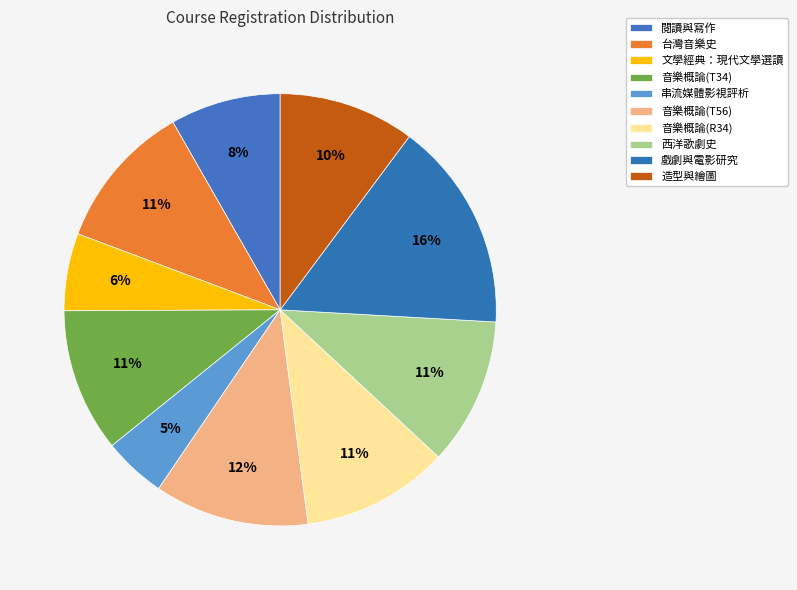

What is the ratio of the value at 文學經典：現代文學選讀 to the value at 音樂概論(T34)?

0.5